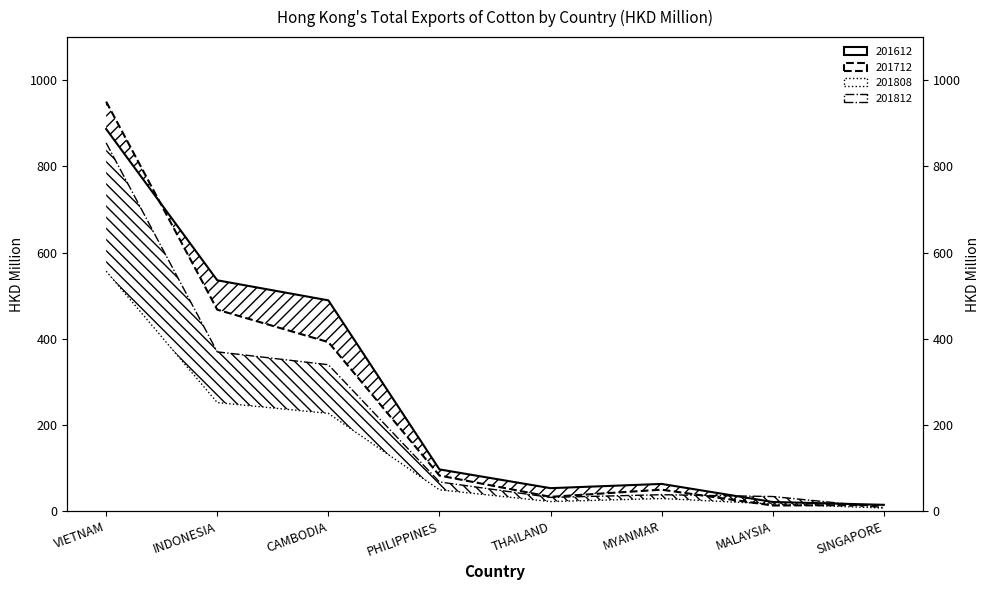

At which category is the sum across all series the highest?

VIETNAM